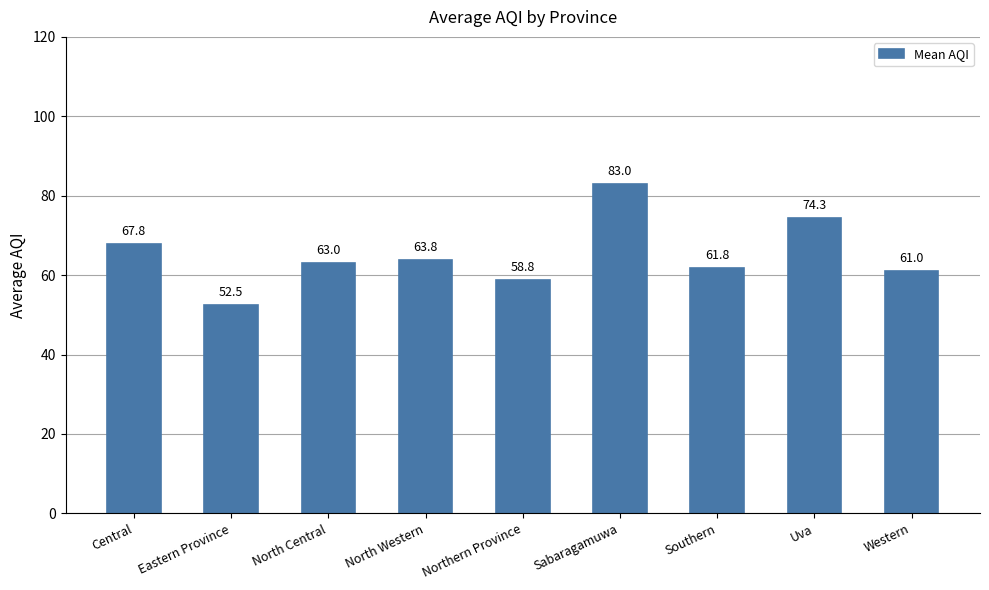

At which label is the value closest to 67?

Central